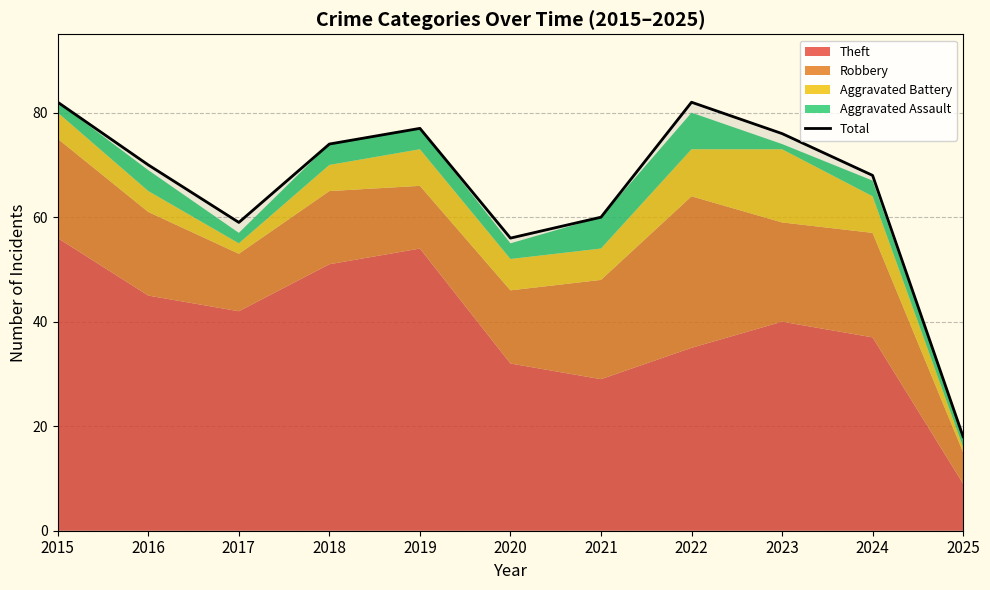

Is it true that Total equals 68 at 2024?

True